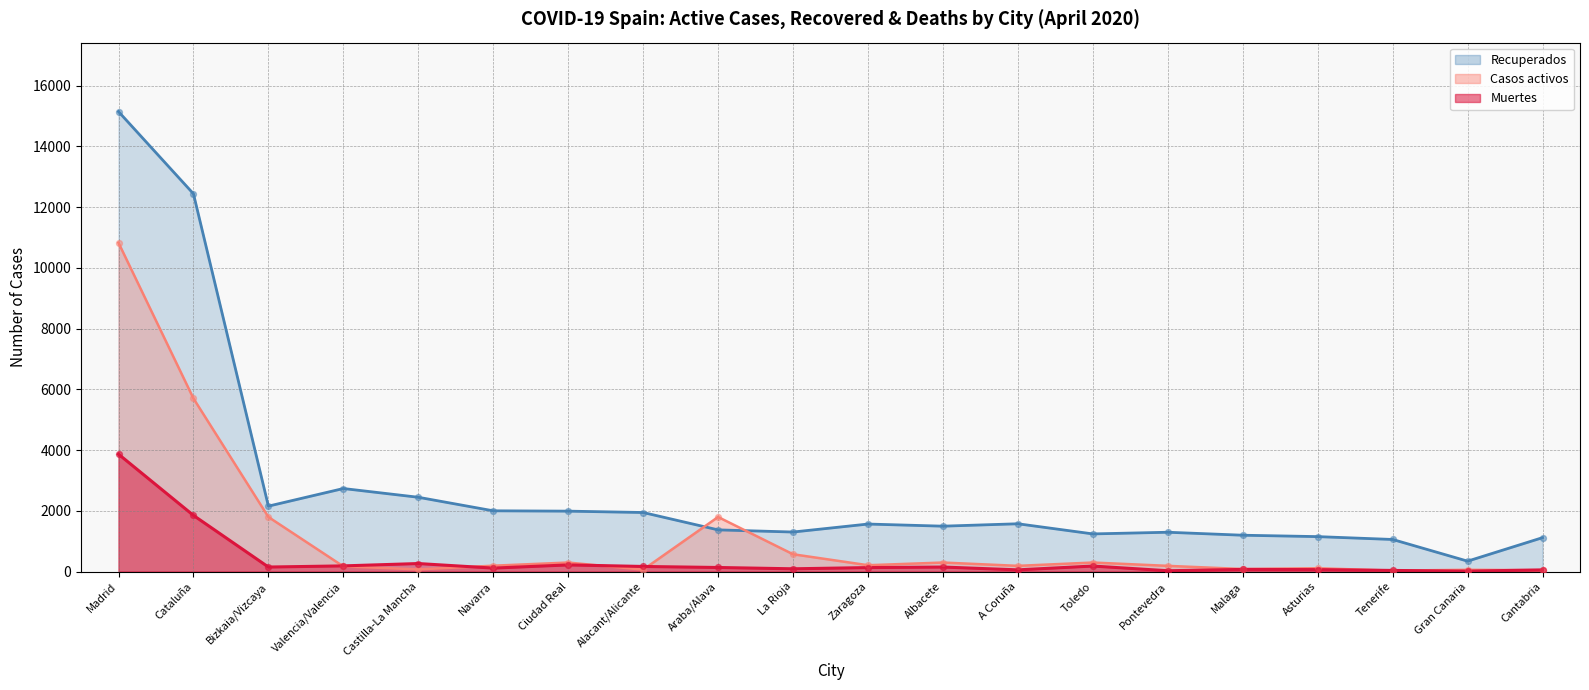

What is the total value across all series at Castilla-La Mancha?

2780